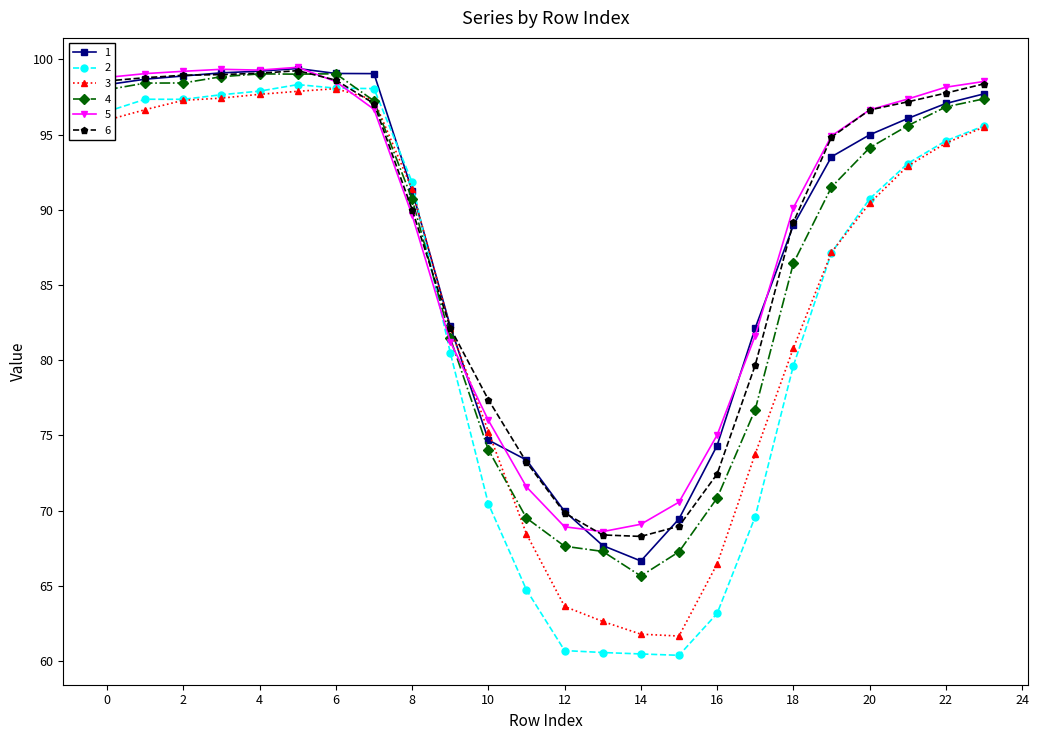

What is the difference between the second highest and second lowest values in the 4 series?

31.8